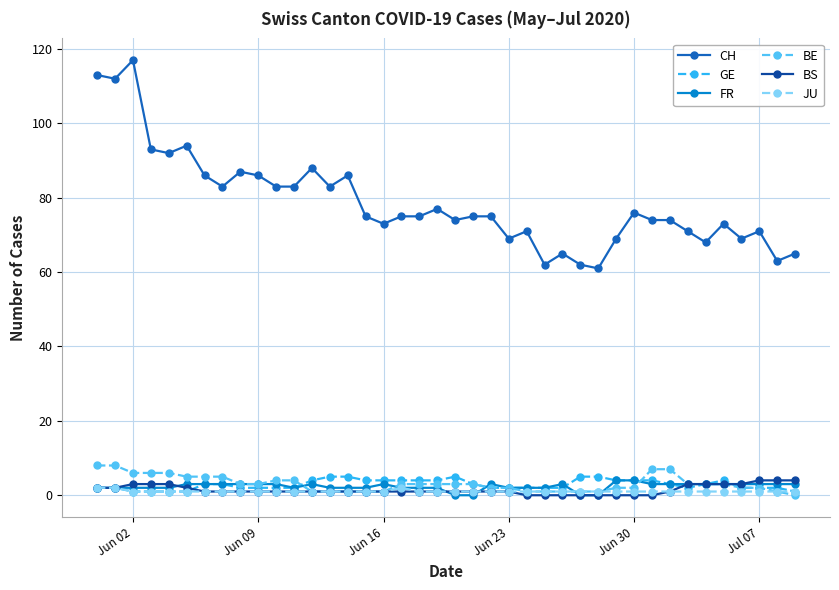

Which series has the largest total across all categories?

CH